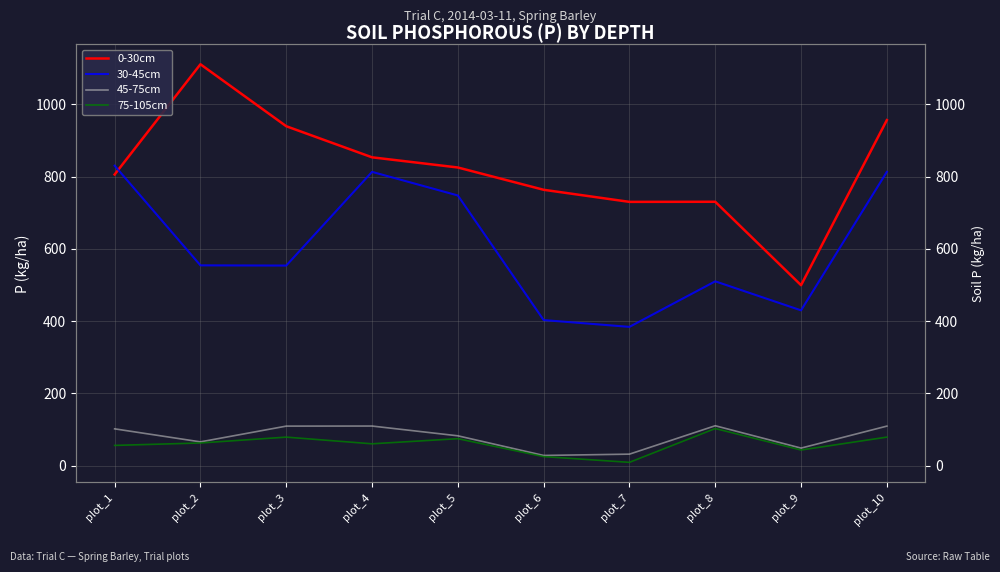

True or false: 75-105cm and 0-30cm cross at least once.

False